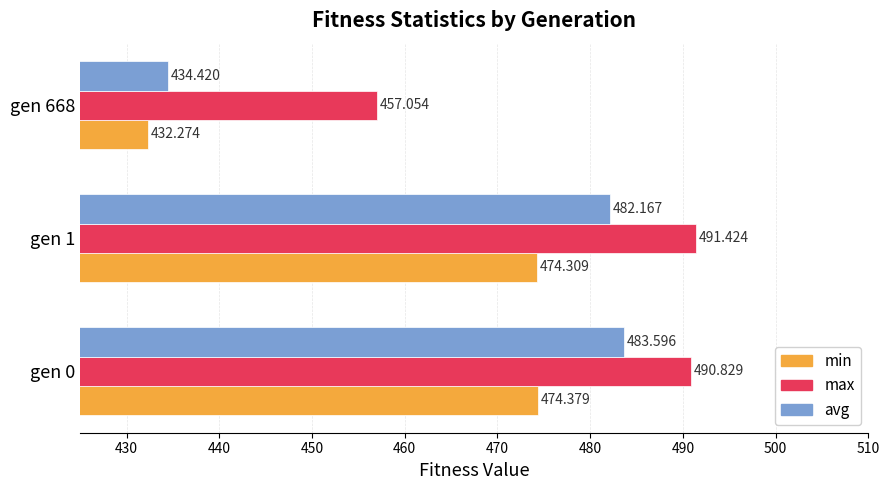

Which series has the largest range (max minus min)?

avg